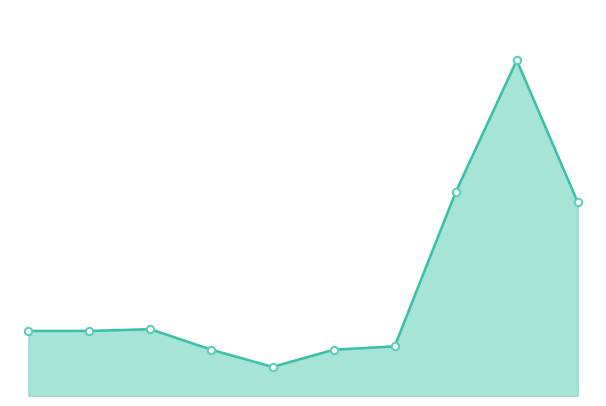

At which category is the sum across all series the highest?

8